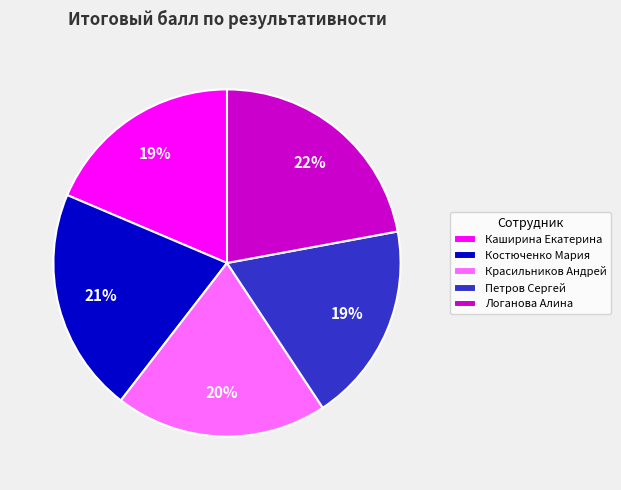

To the nearest percent, what percentage of the pie is Костюченко Мария?

21%